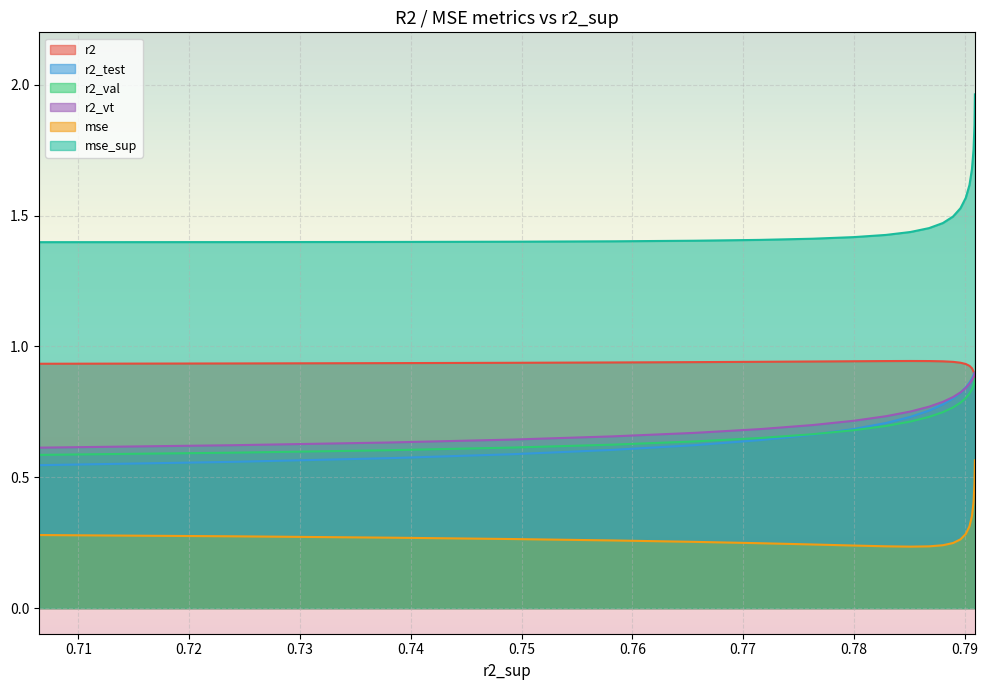

What is the value of the r2_test point at the 18th from the left?

0.9